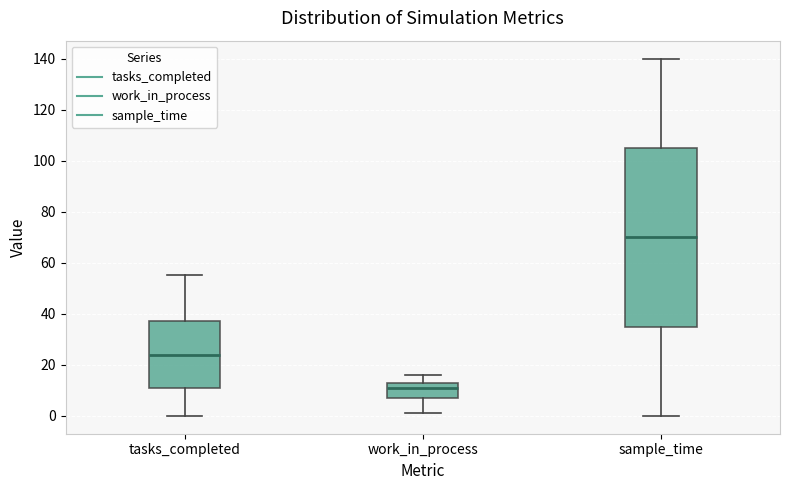

Where does the upper whisker of the box for tasks_completed end on the y-axis? The values are not printed on the chart, so give them approximately, as read against the axis.

56